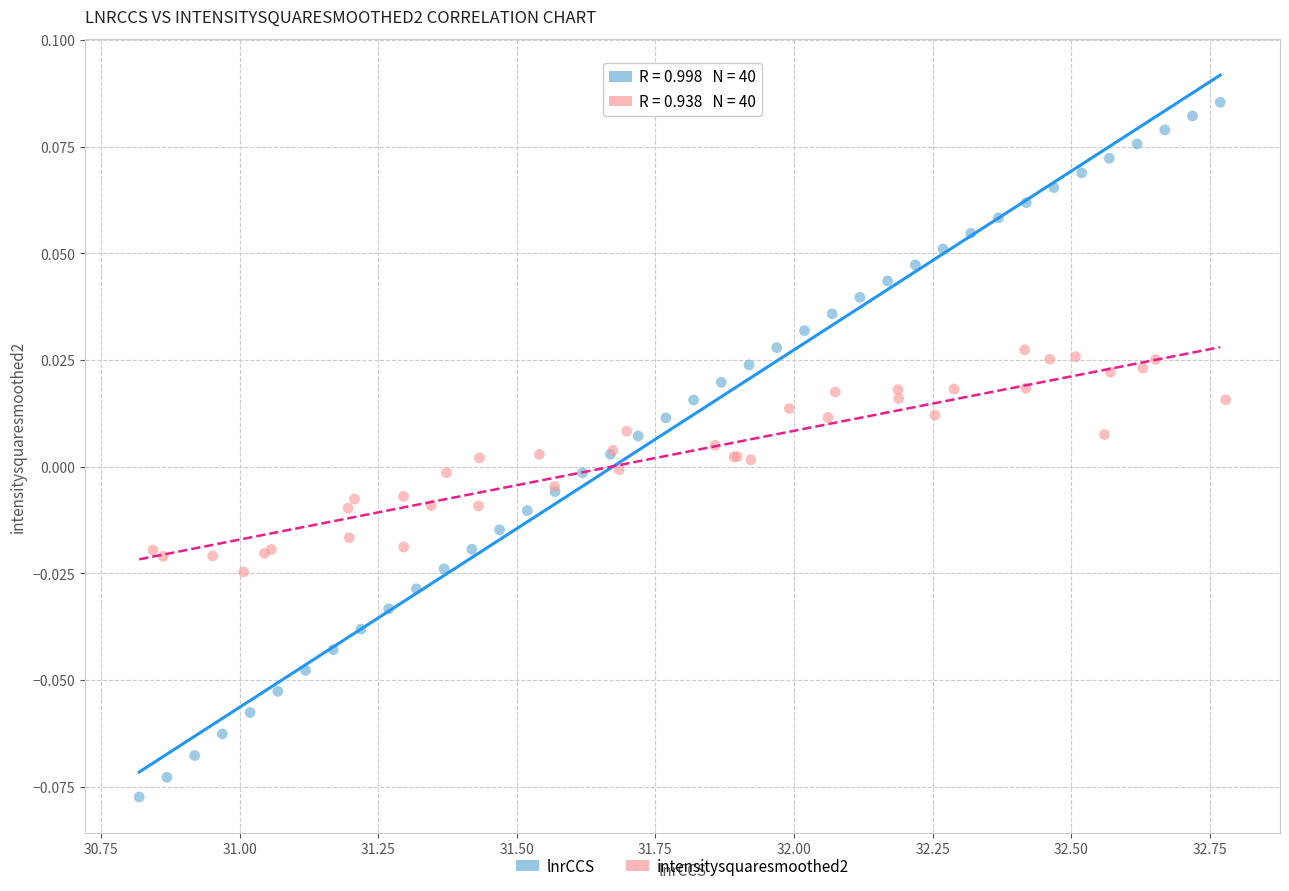

Which series contains the lowest Y value?

lnrCCS